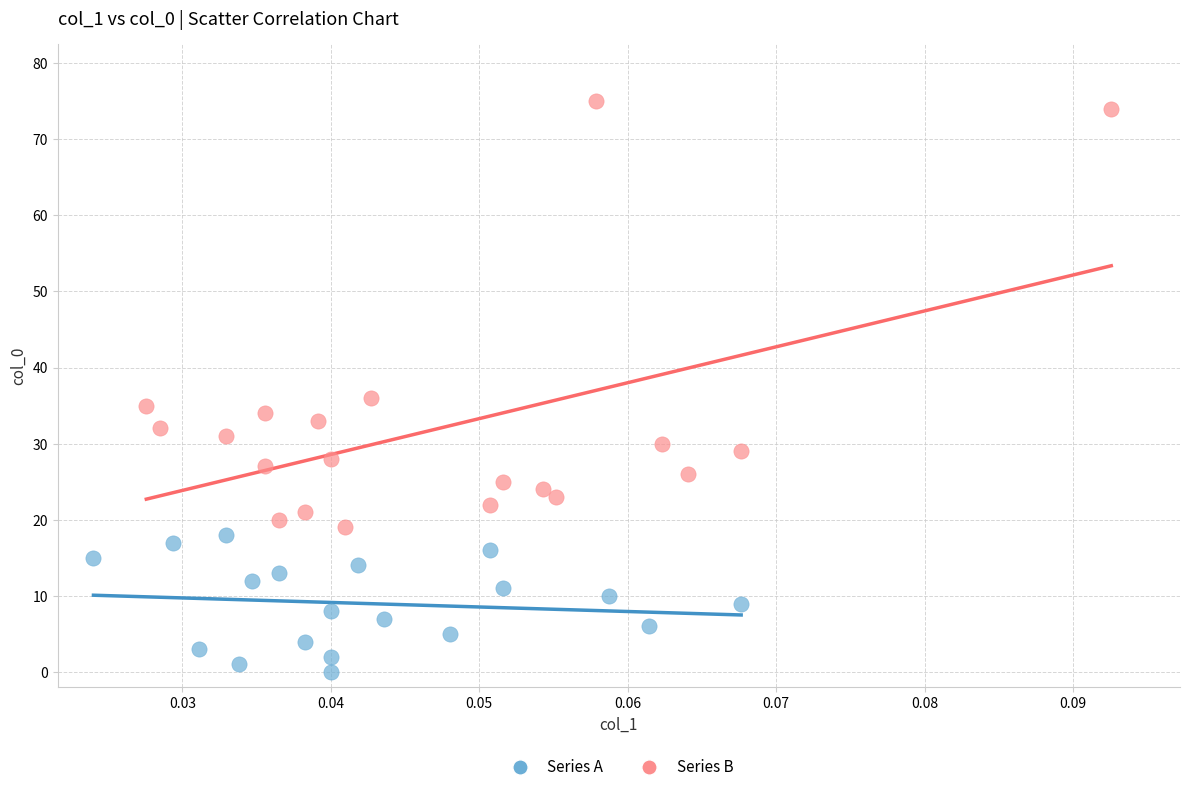

Which series has the widest spread of Y values?

Series B